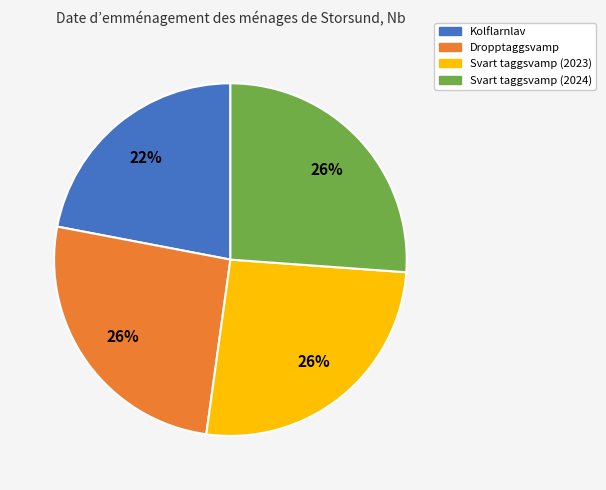

True or false: Dropptaggsvamp accounts for 26% of the total.

True